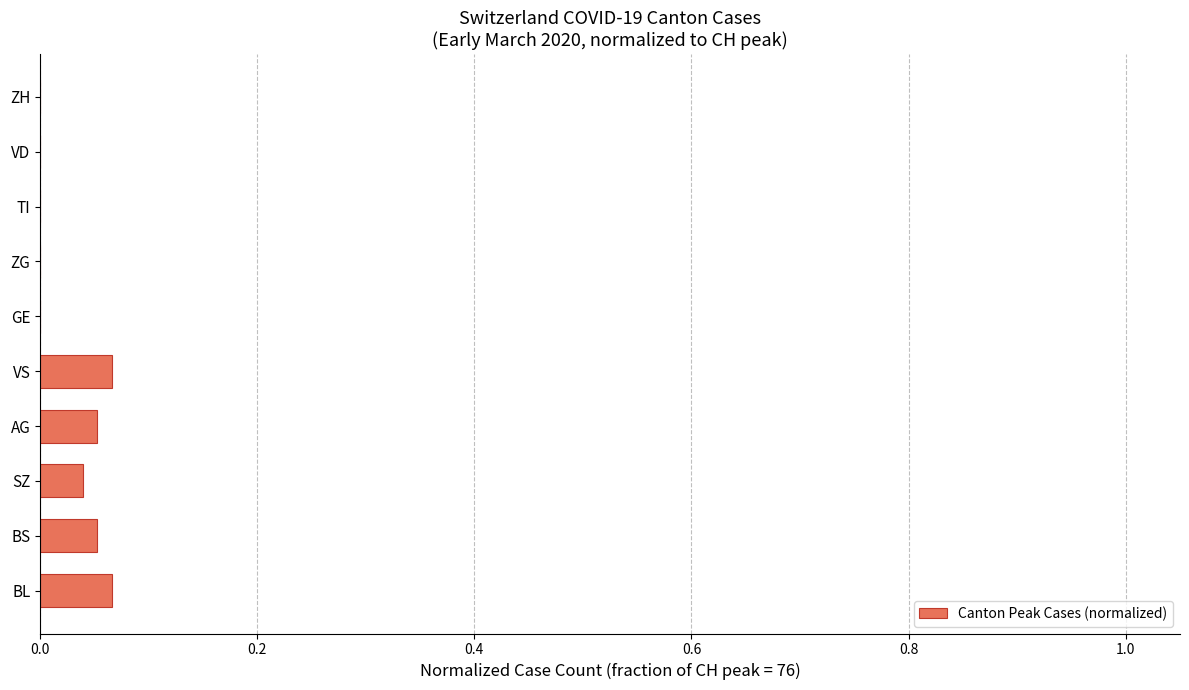

True or false: the data shows 0.0 at SZ.

True